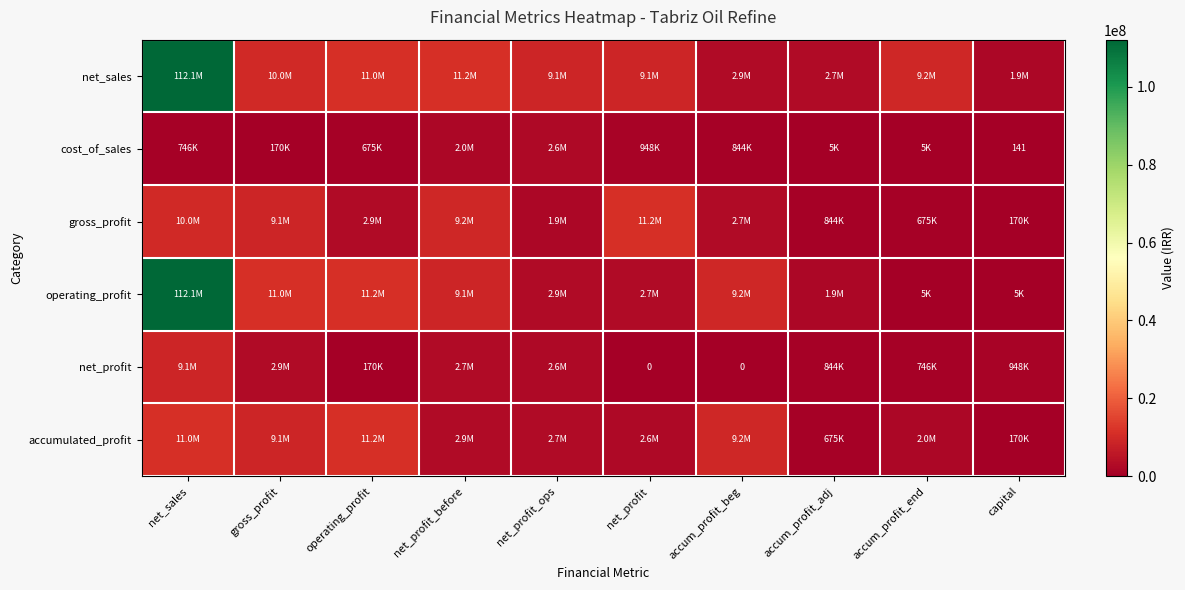

What is the sum of all cost_of_sales values?

8058042